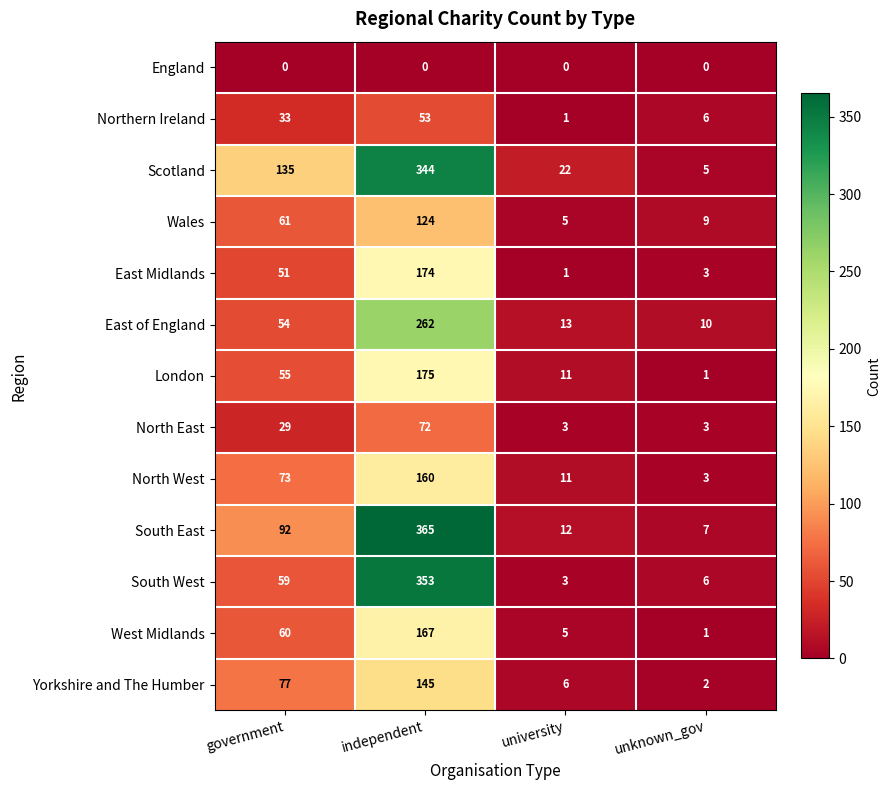

List the labels in order of East of England value, smallest first.

unknown_gov, university, government, independent